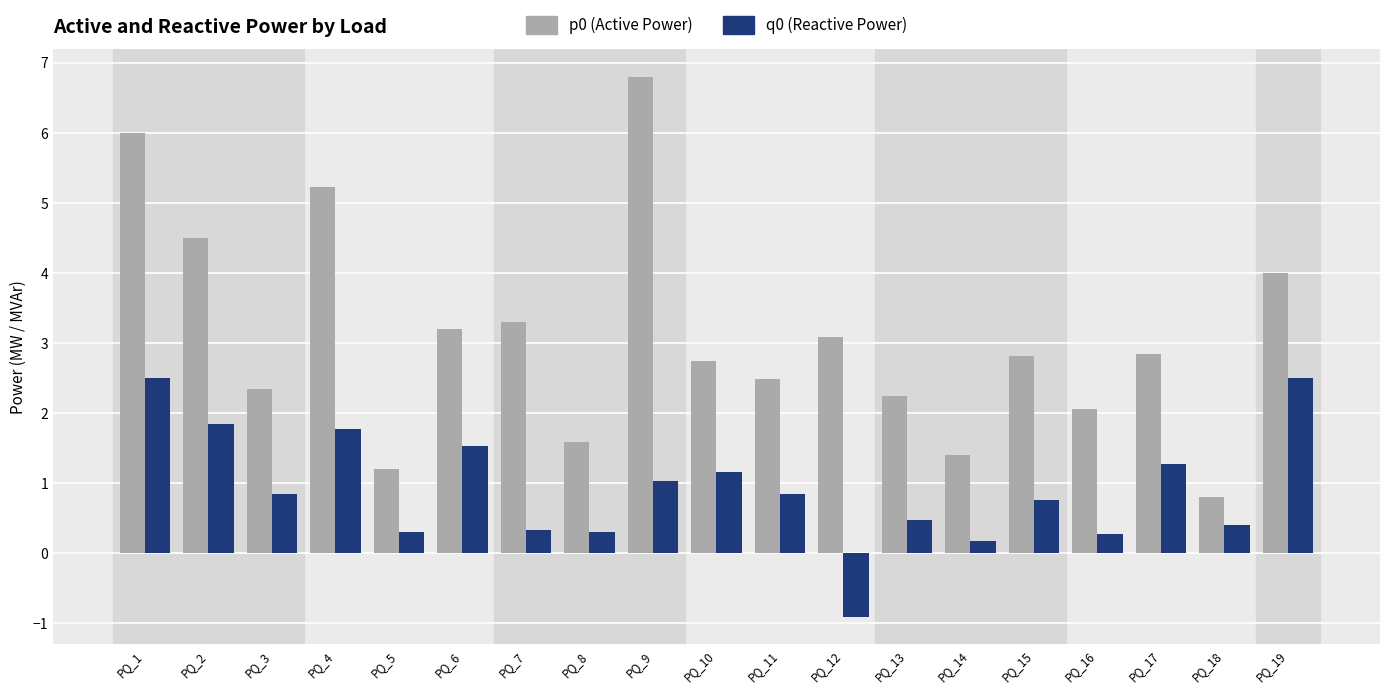

What is the spread (max minus min) of values at PQ_2?

2.7